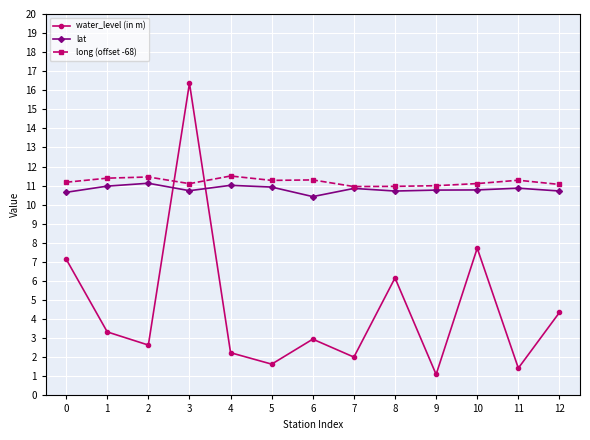

What are all the series names shown in the legend?

water_level (in m), lat, long (offset -68)